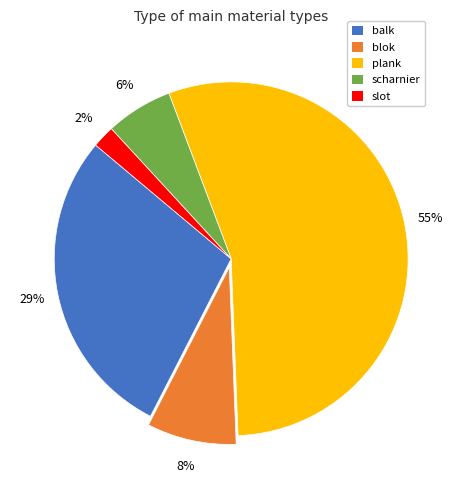

Is there a majority slice in this chart?

Yes